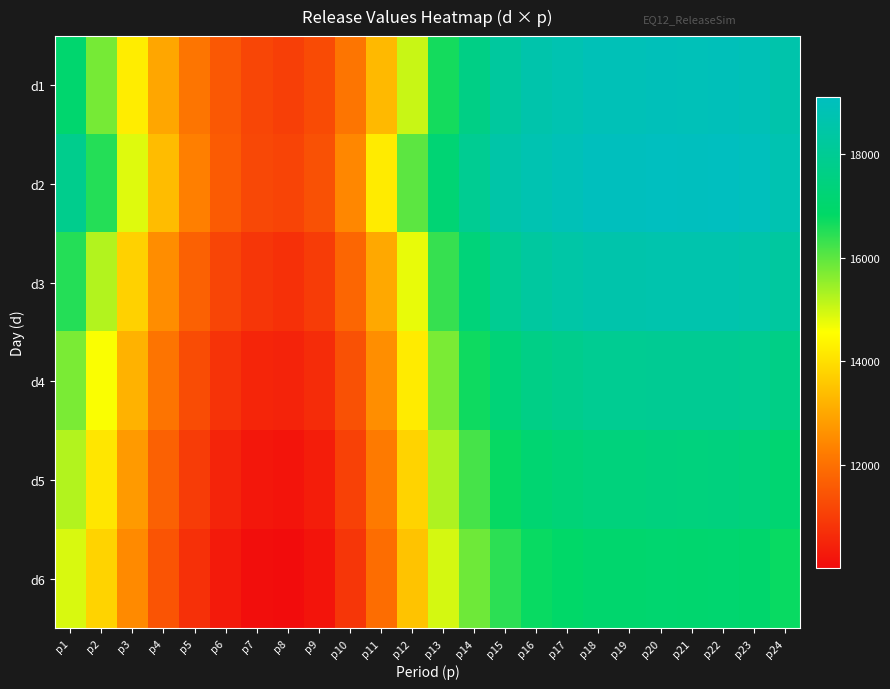

What is the spread (max minus min) of values at p4?

1925